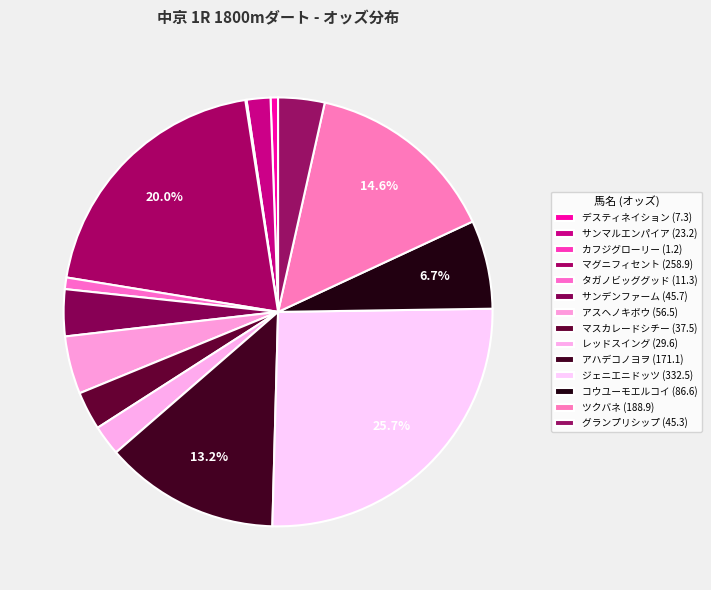

Rank the categories by value from highest to lowest.

ジェニエニドッツ(6), マグニフィセント(3), ツクバネ(13), アハデコノヨヲ(14), コウユーモエルコイ(7), アスヘノキボウ(4), サンデンファーム(2), グランプリシップ(5), マスカレードシチー(9), レッドスイング(12), サンマルエンパイア(1), タガノビッググッド(11), デスティネイション(8), カフジグローリー(10)